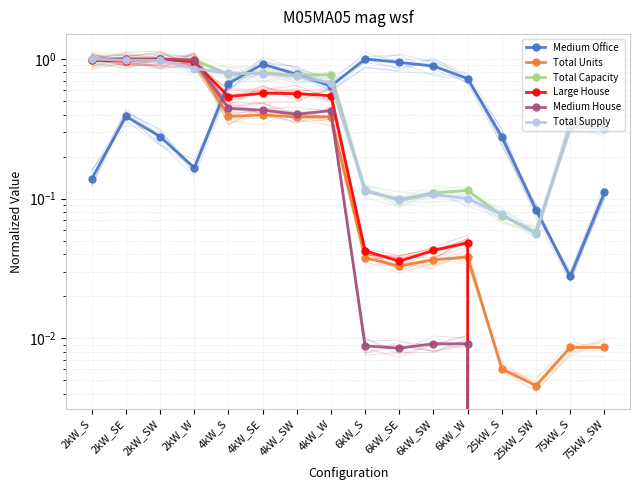

Rank the categories by Large House value from highest to lowest.

2kW_SW, 2kW_S, 2kW_SE, 2kW_W, 4kW_SE, 4kW_SW, 4kW_W, 4kW_S, 6kW_W, 6kW_SW, 6kW_S, 6kW_SE, 25kW_S, 25kW_SW, 75kW_S, 75kW_SW